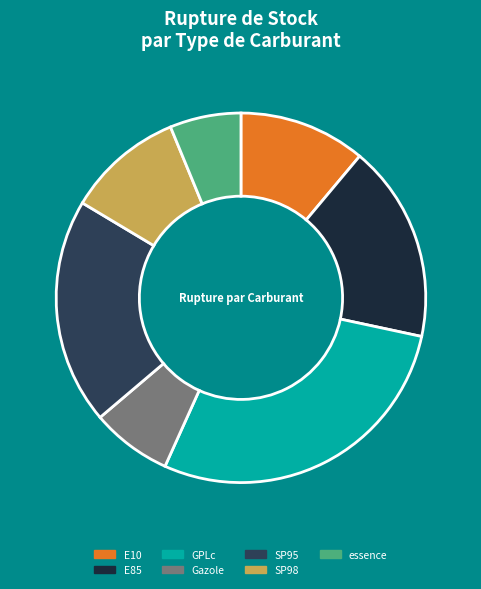

Do GPLc and essence together represent more than half of the pie?

No